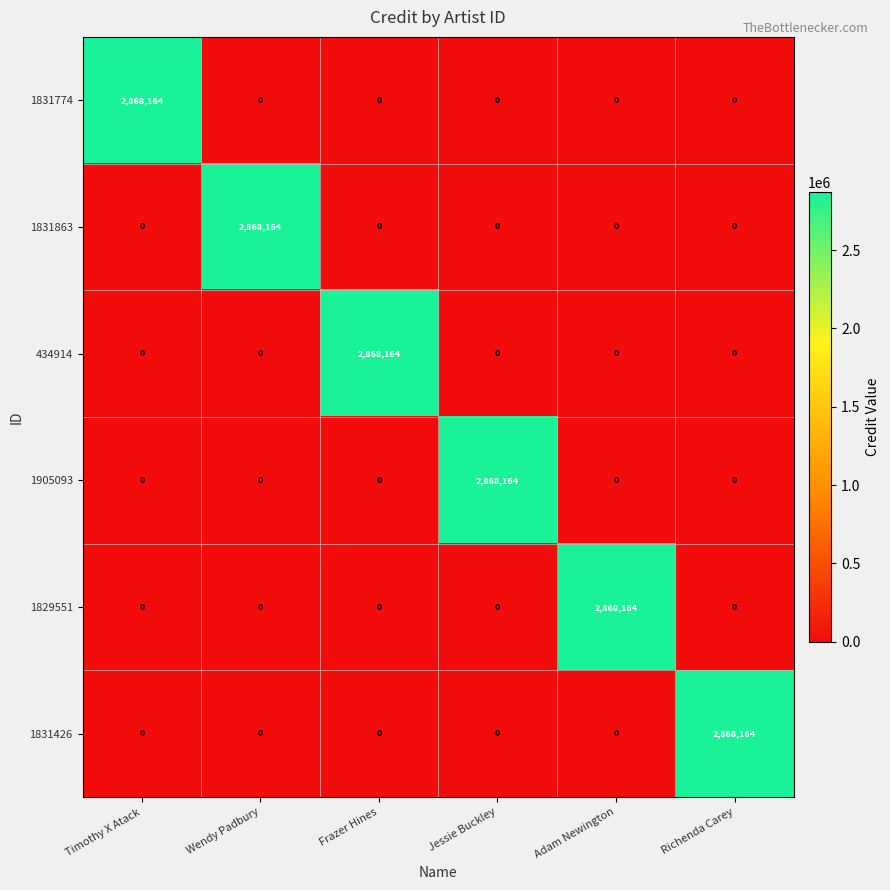

At how many categories does at least one series exceed 1437551?

6